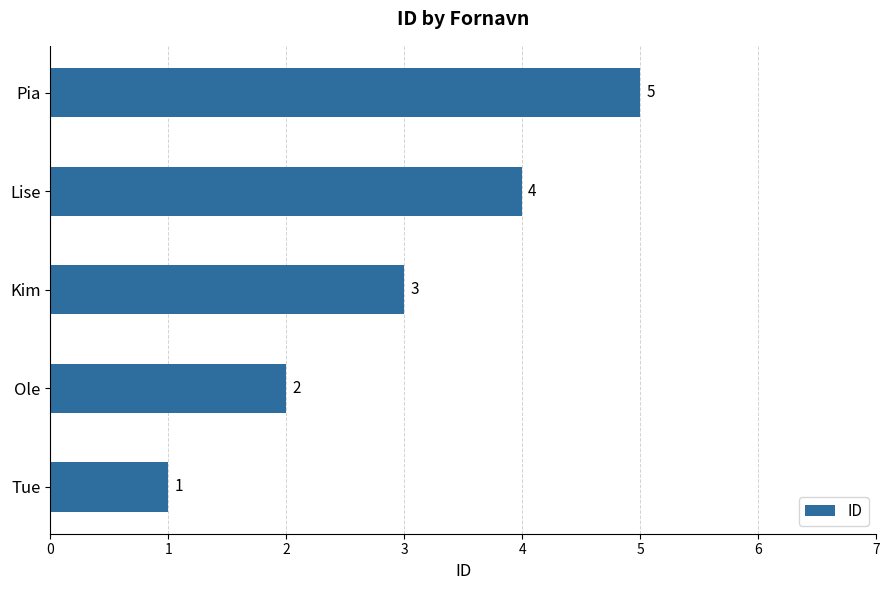

Approximately how many times larger is the value at Pia compared to Kim?

1.7